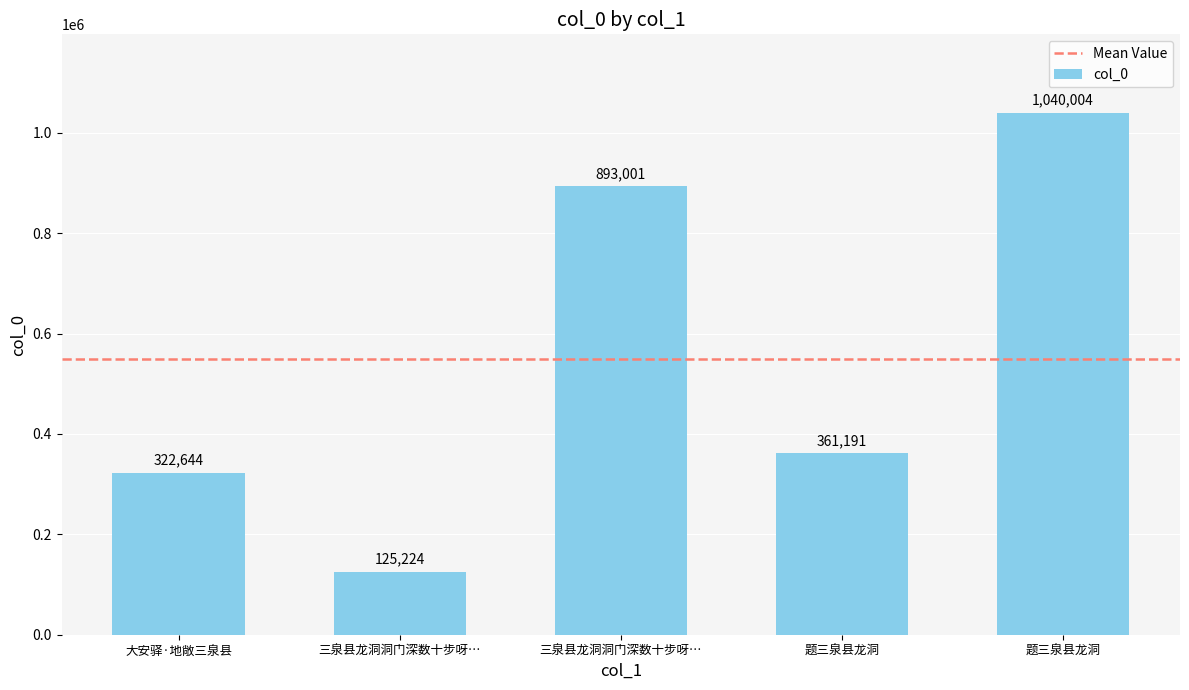

At which label does the data first exceed 361191?

三泉县龙洞洞门深数十步呀…